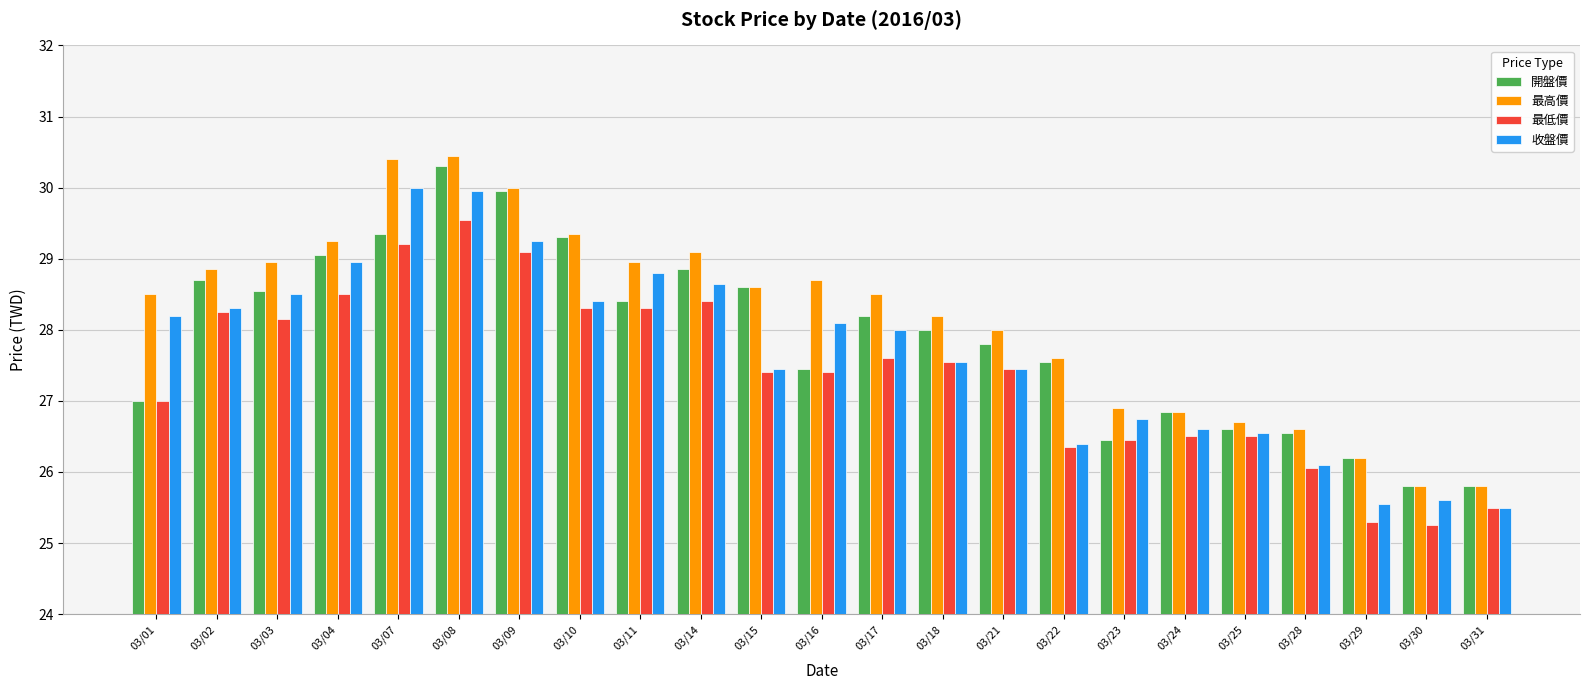

At which category is the sum across all series the highest?

03/08